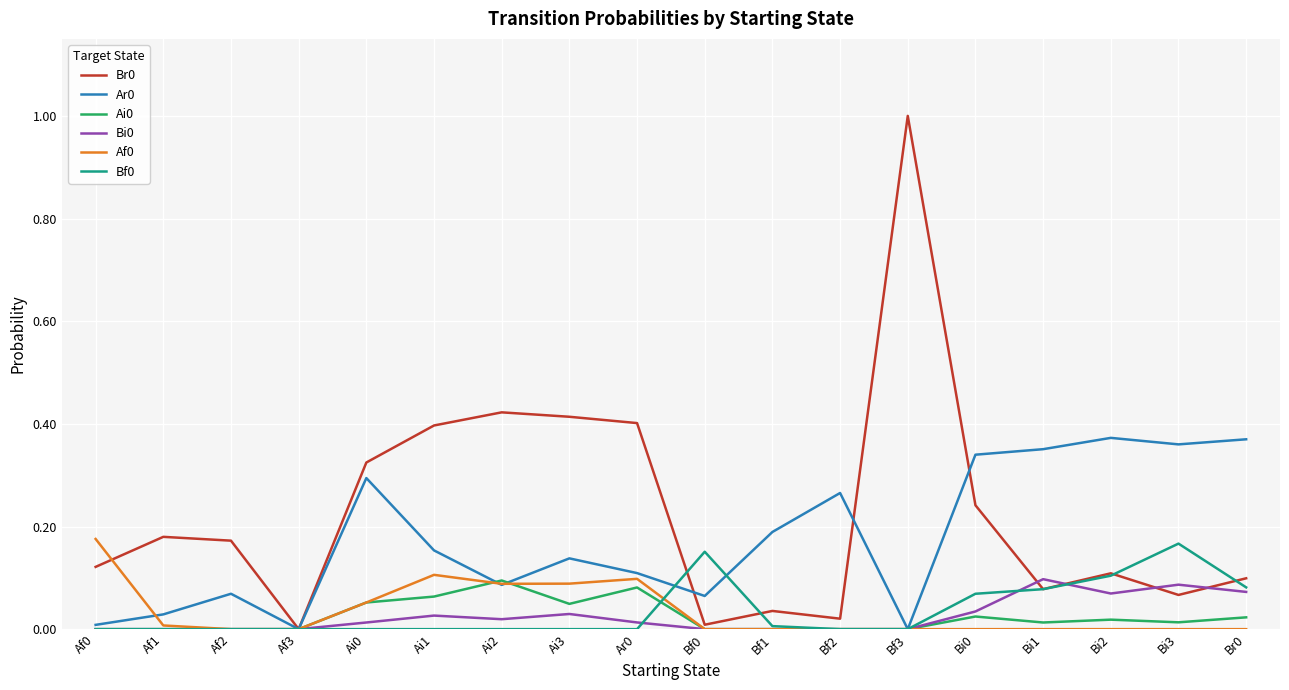

What is the maximum value shown in the chart?

1.0